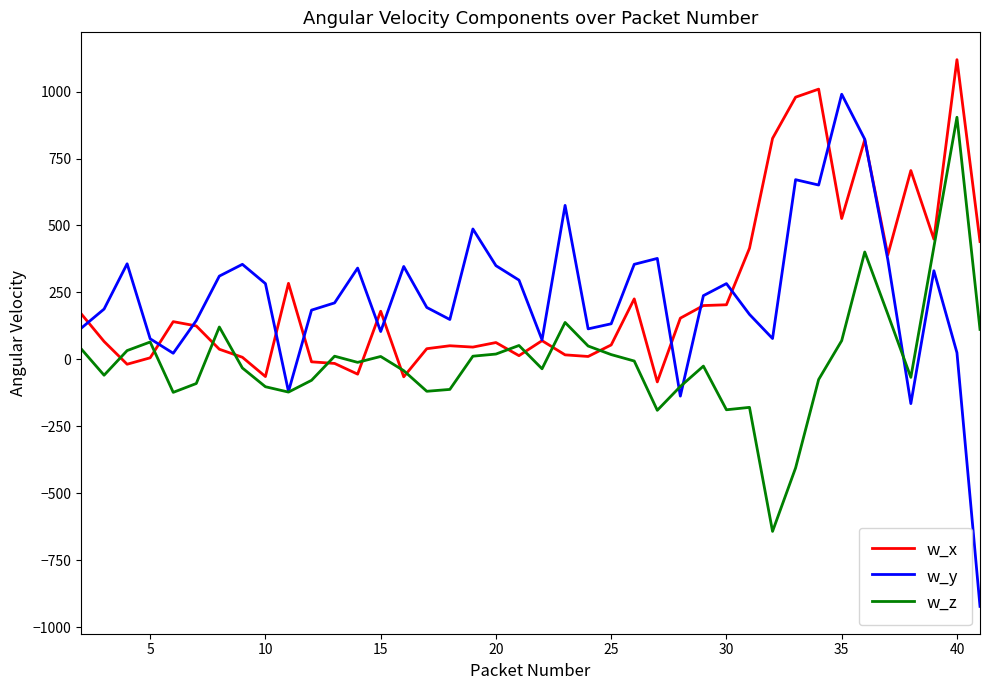

After their last crossing, which series has the higher values: w_z or w_x?

w_x